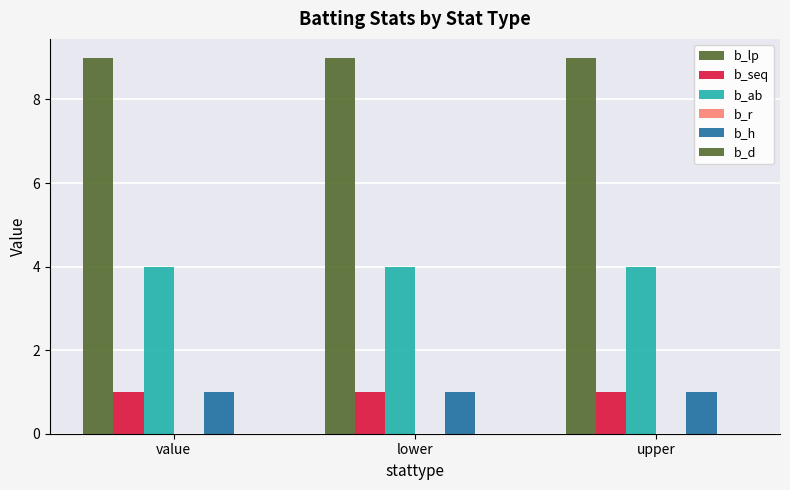

True or false: b_lp has a value of 9 at lower.

True